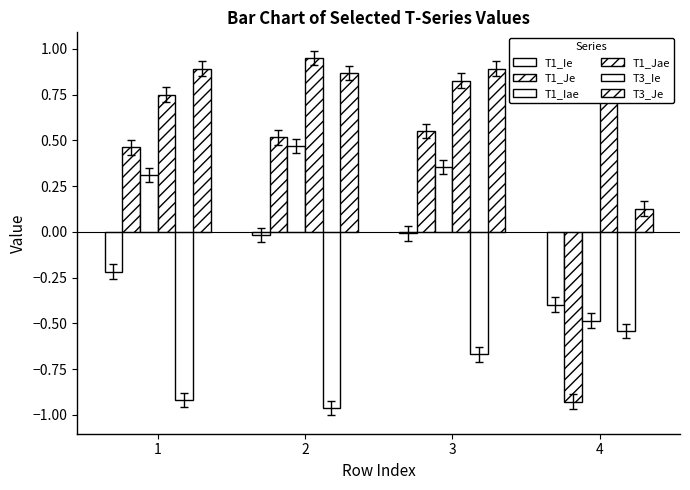

The T3_Je series shows 0.2 at 4. True or false?

False